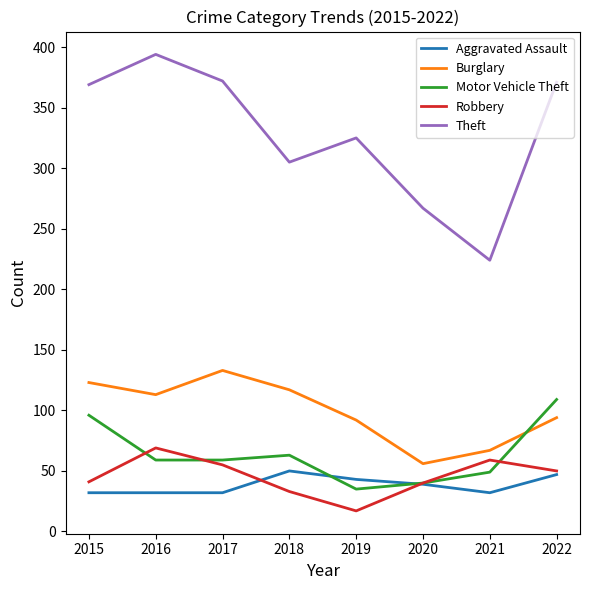

The value of Motor Vehicle Theft at 2016 is 18. True or false?

False